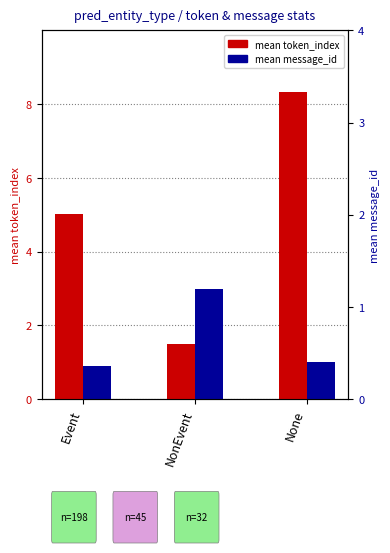

How many series are shown in this chart?

2